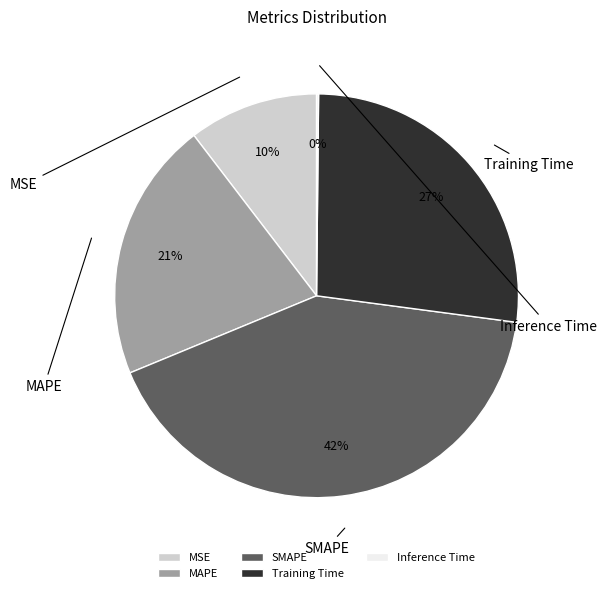

Which category has the smallest portion of the pie?

Inference Time